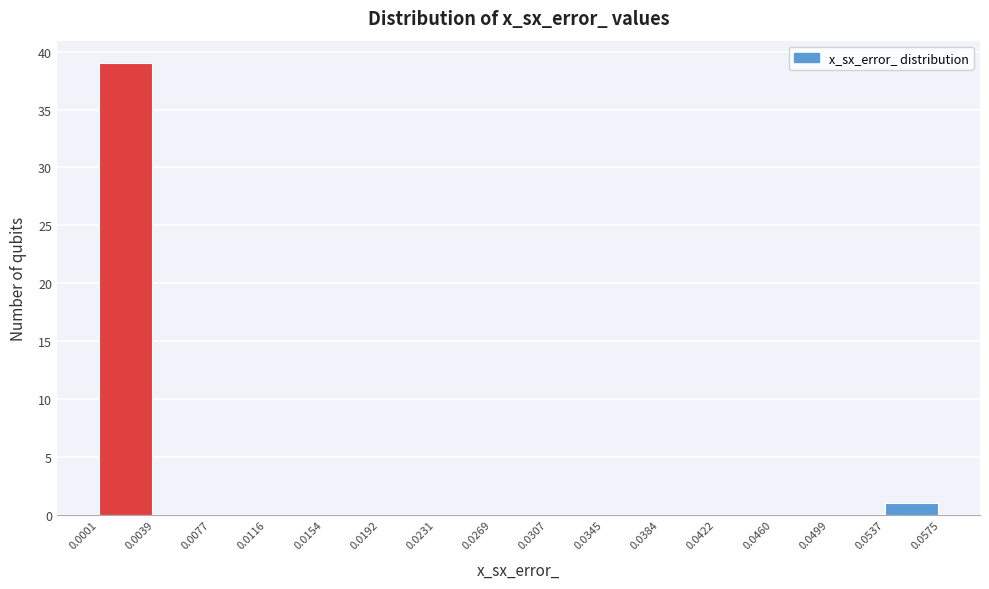

Reading left to right, transcribe this chart: for each bar, give the range it covers on the x-axis and its height. The values are not printed on the chart, so give them approximately, as read against the axis.

0.0001 to 0.0039: 39
0.0039 to 0.0077: 0
0.0077 to 0.0116: 0
0.0116 to 0.0154: 0
0.0154 to 0.0192: 0
0.0192 to 0.0231: 0
0.0231 to 0.0269: 0
0.0269 to 0.0307: 0
0.0307 to 0.0345: 0
0.0345 to 0.0384: 0
0.0384 to 0.0422: 0
0.0422 to 0.0460: 0
0.0460 to 0.0499: 0
0.0499 to 0.0537: 0
0.0537 to 0.0575: 1